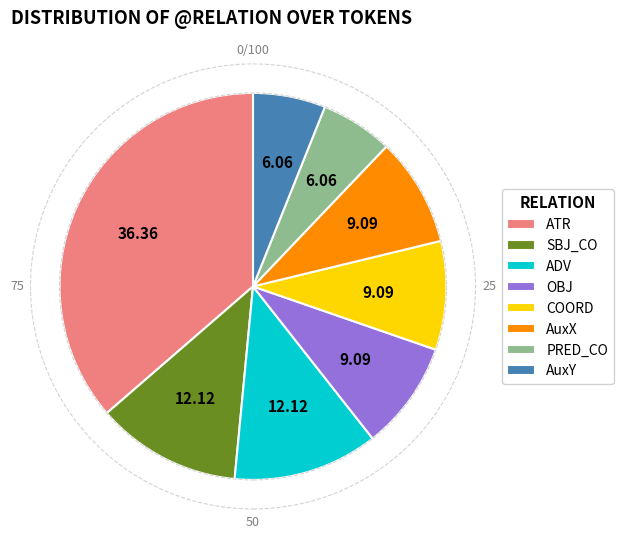

Does any single category account for the majority?

No